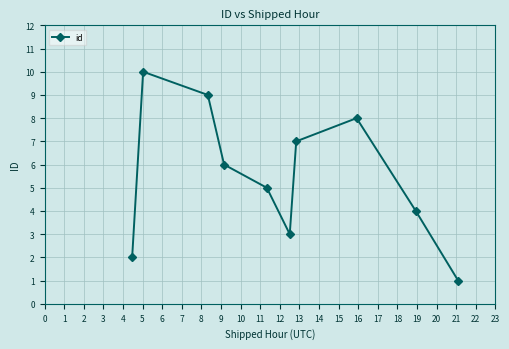

What is the difference between the maximum and minimum values?

9